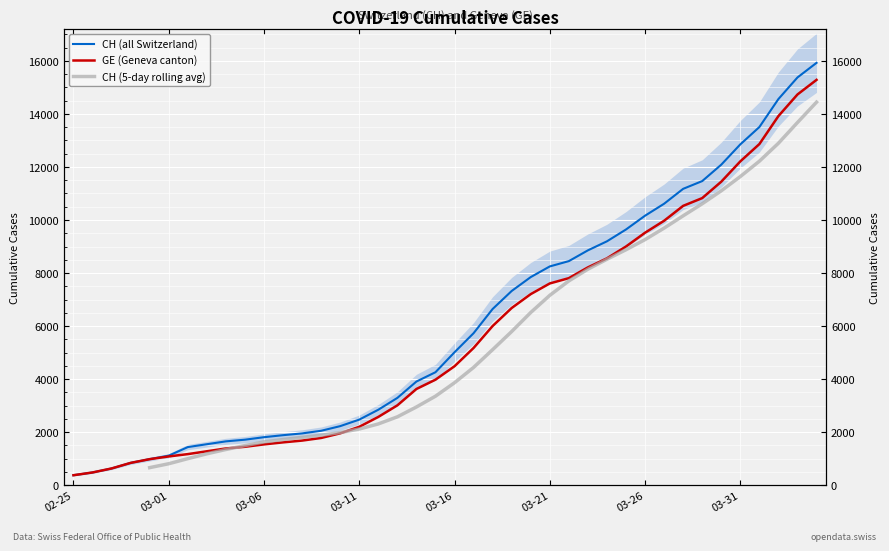

Where does the GE series first go above 4485?

2020-03-17